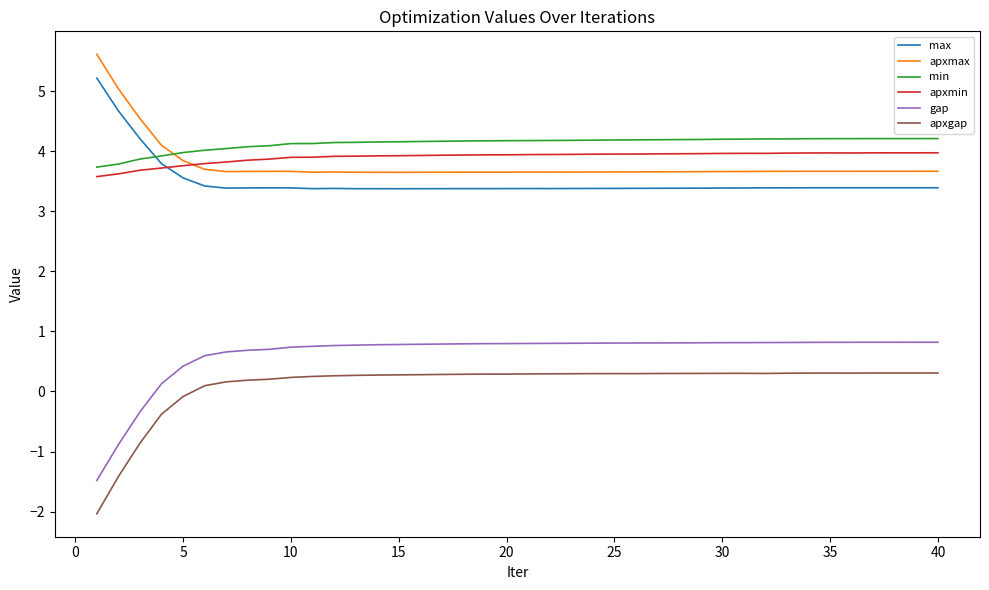

Is this an area chart (filled region under the line)?

No